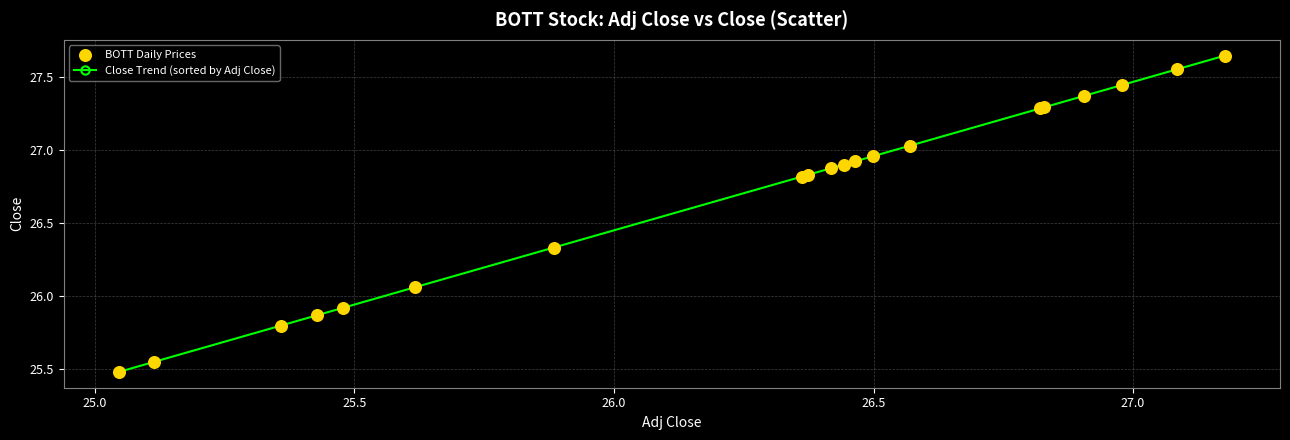

What is the difference between the second highest and minimum values?

2.1